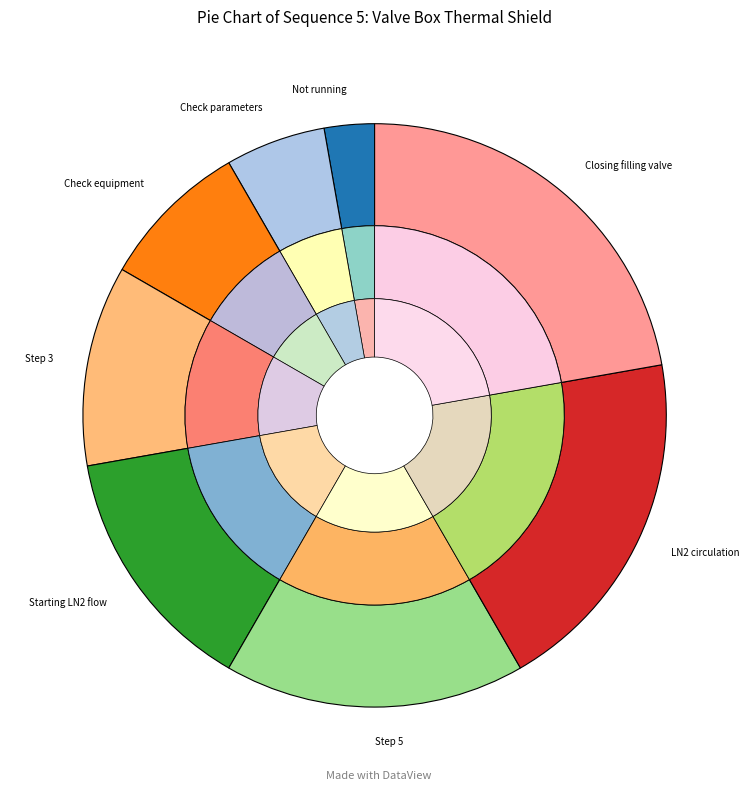

Which slice is the largest?

Closing filling valve